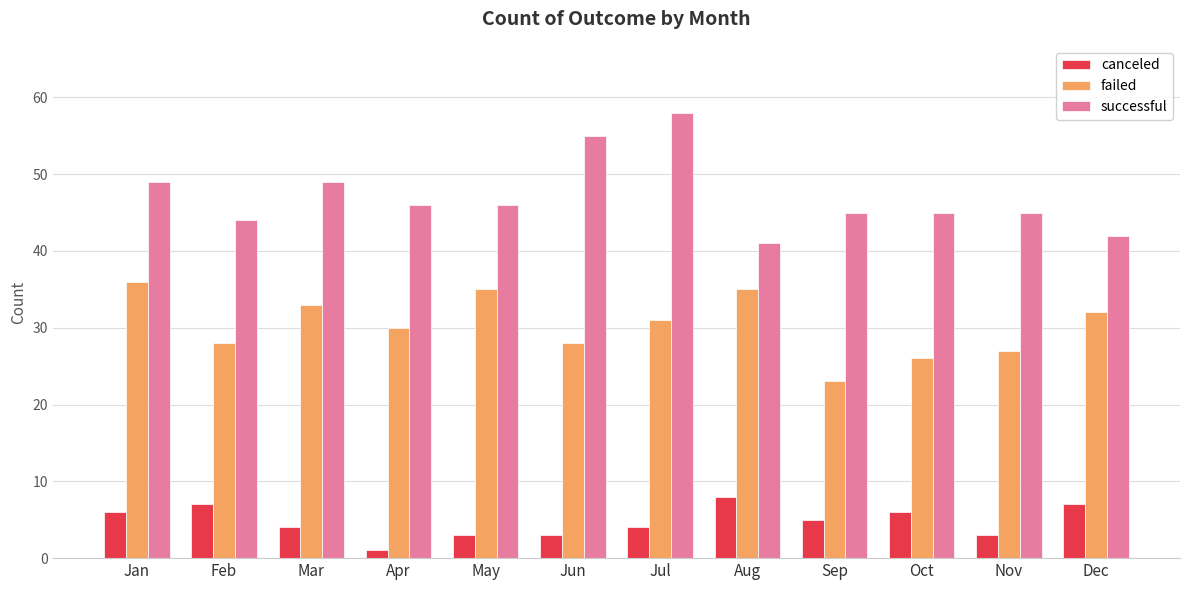

Is it true that successful equals 49 at Jan?

True